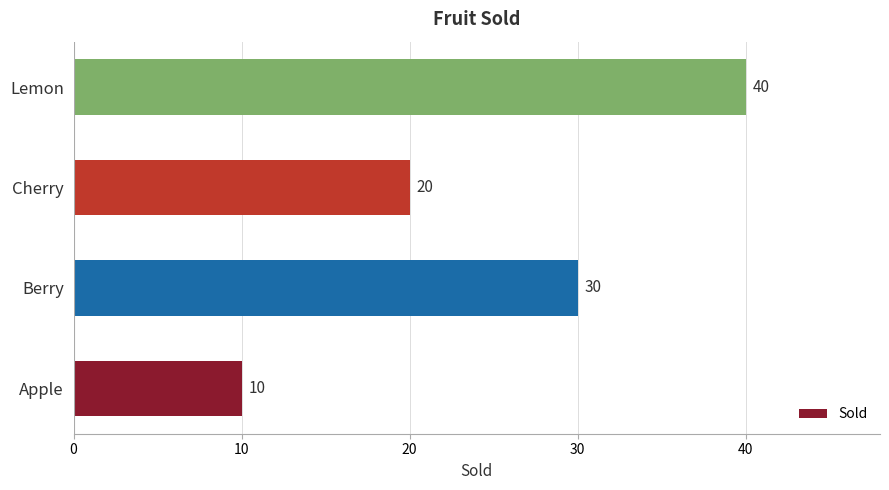

The chart shows a value of 9 at Cherry. True or false?

False